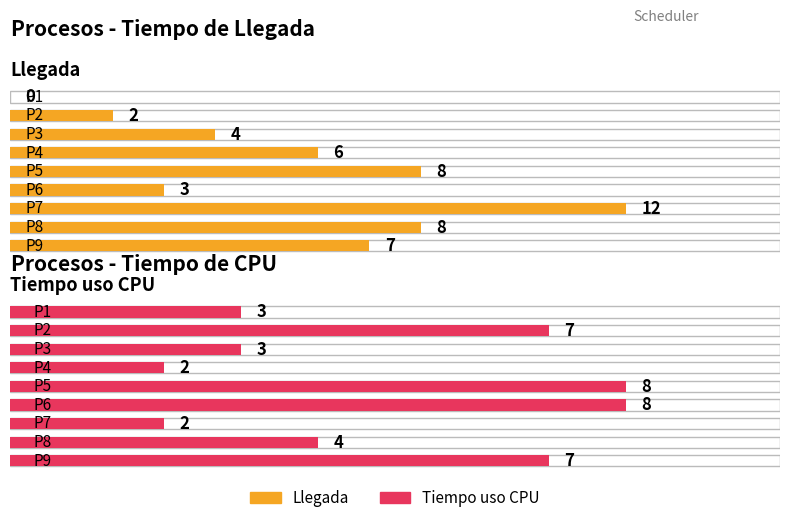

What is the maximum value shown in the chart?

12